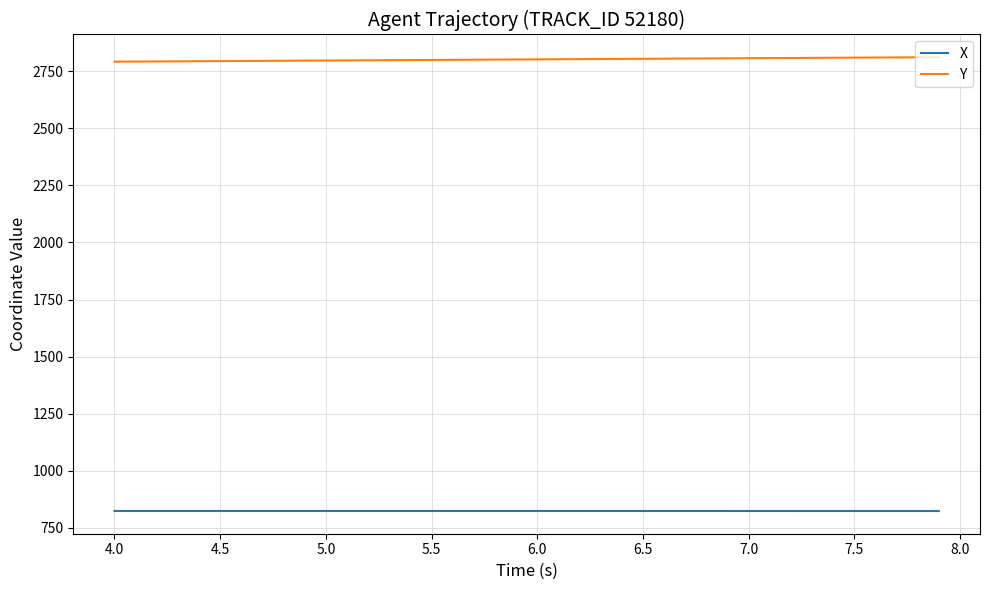

True or false: Y and X cross at least once.

False